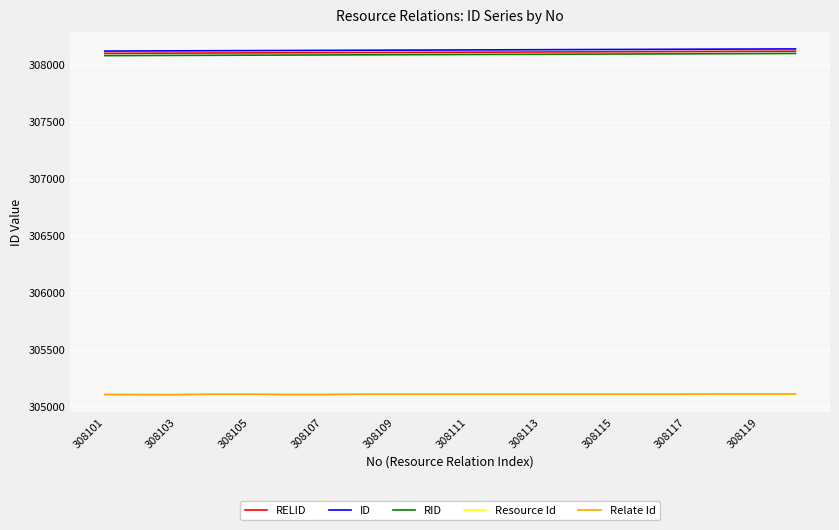

Does the chart have visible grid lines?

Yes